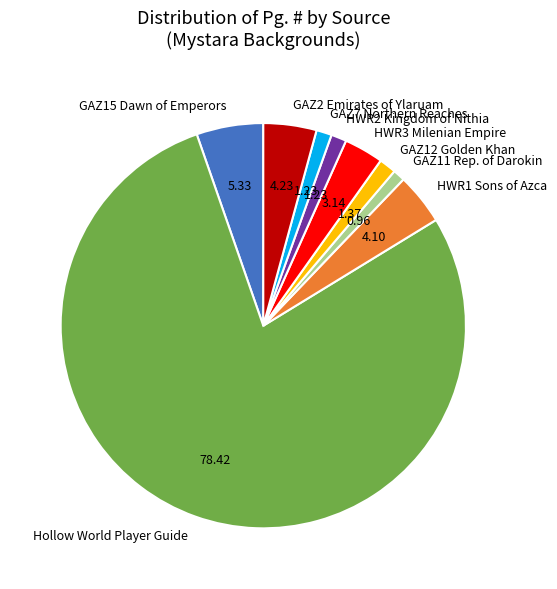

Which category has the biggest portion of the pie?

Hollow World Player Guide